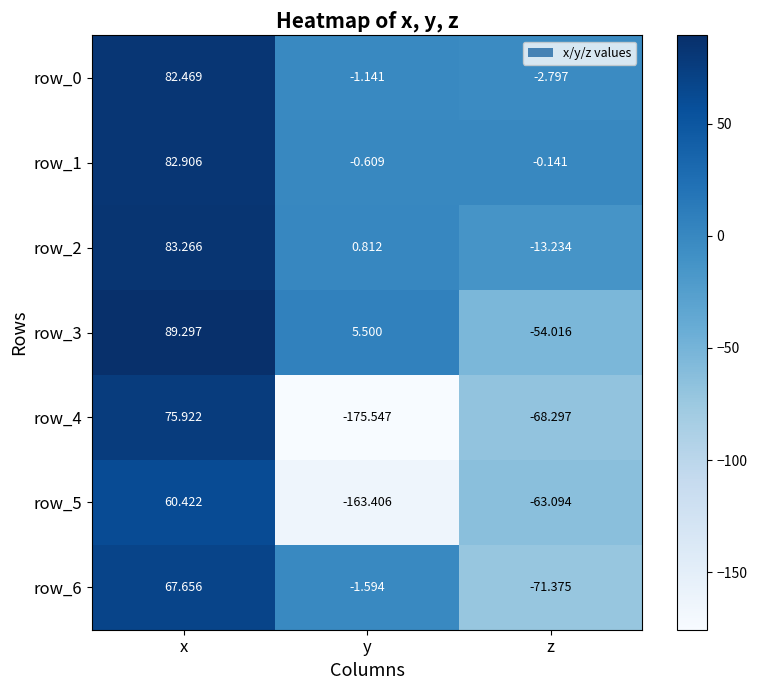

Where does the row_6 series first go above -1?

x